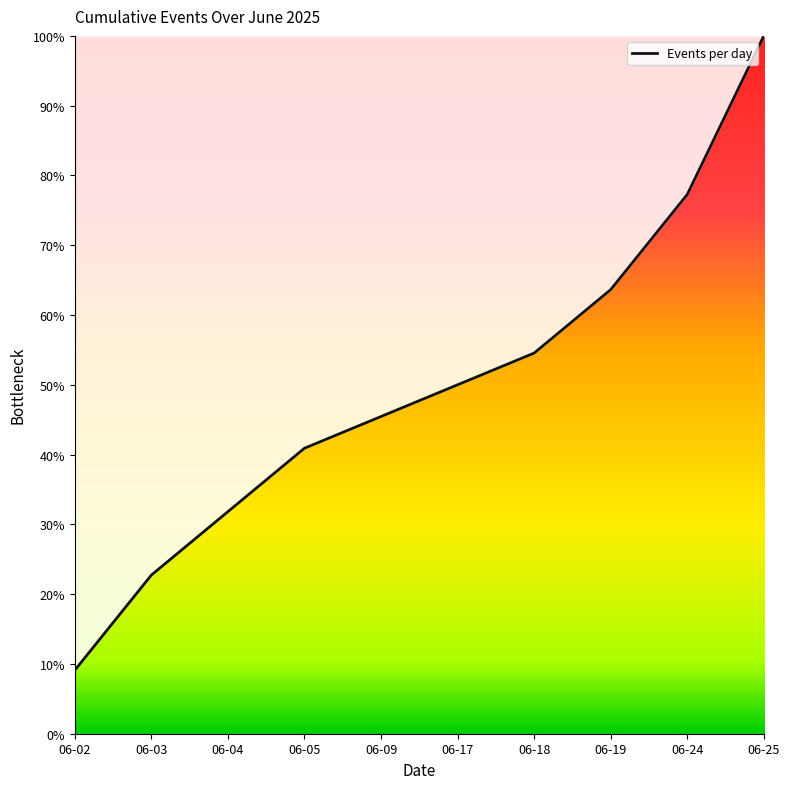

Rank the categories by value from highest to lowest.

06-25, 06-24, 06-19, 06-18, 06-17, 06-09, 06-05, 06-04, 06-03, 06-02